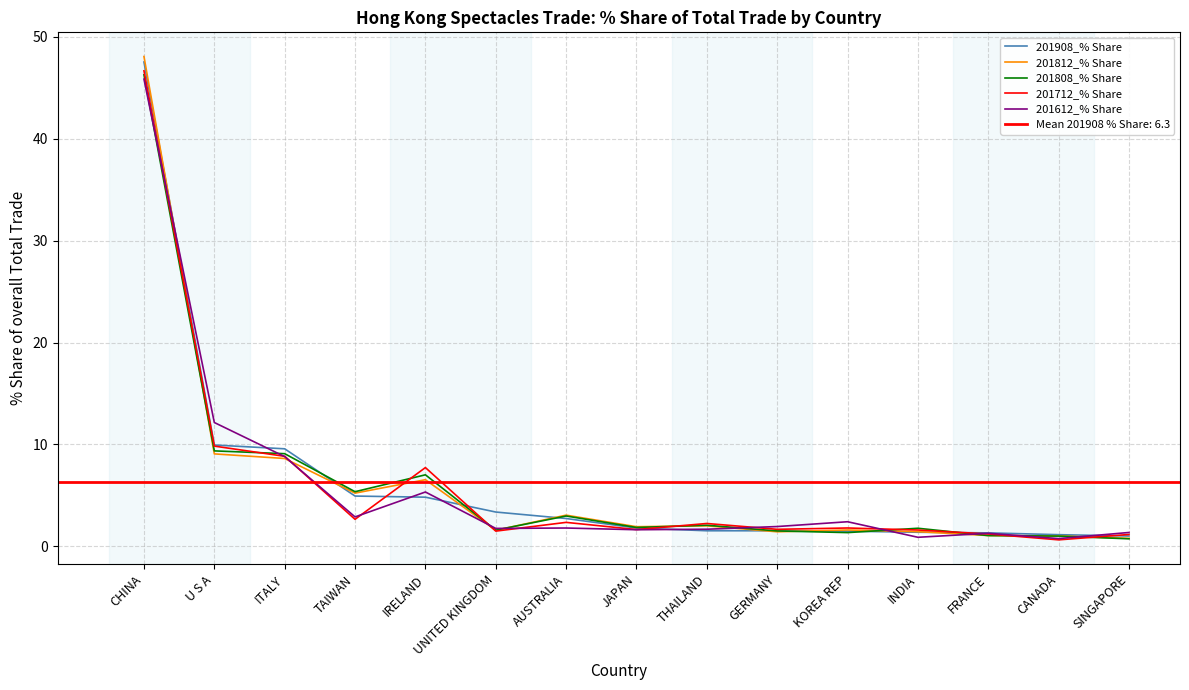

What are all the series names shown in the legend?

201908_% Share, 201812_% Share, 201808_% Share, 201712_% Share, 201612_% Share